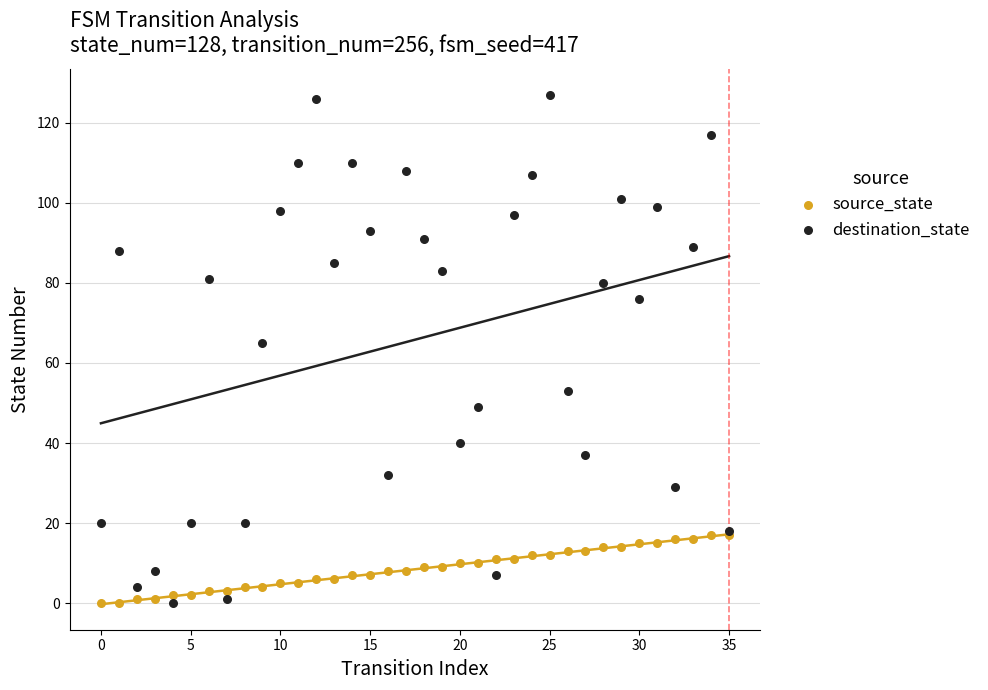

Across all series, what Y value is closest to 63?

65